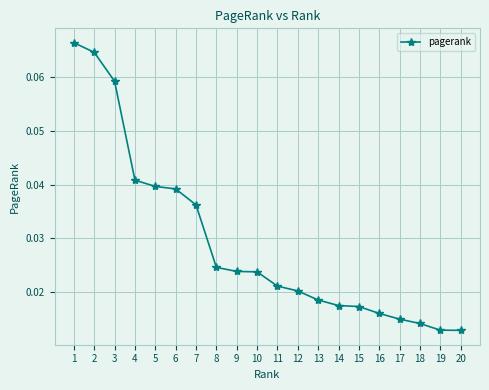

What is the sum of all values?

0.6